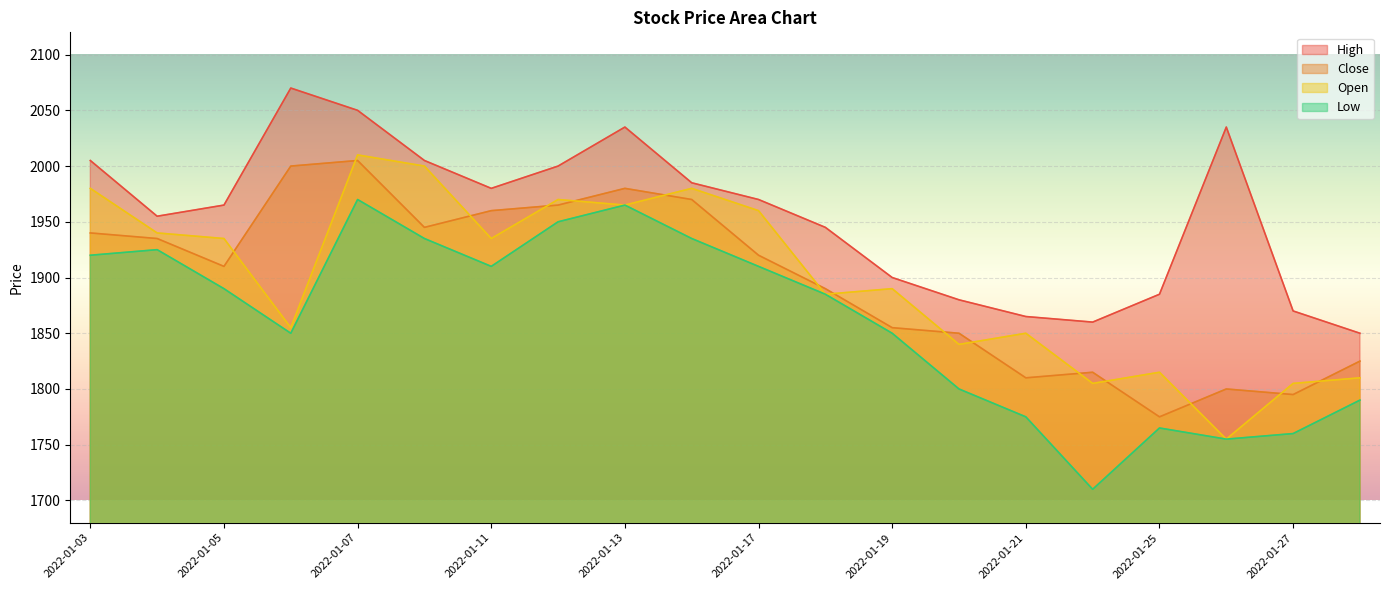

What is the spread (max minus min) of values at 2022-01-13?

70